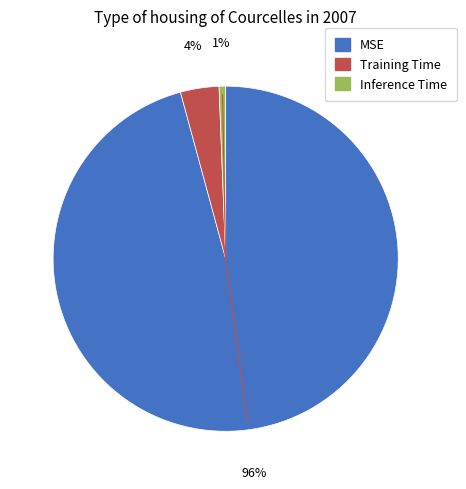

Rank the categories by value from lowest to highest.

Inference Time, Training Time, MSE